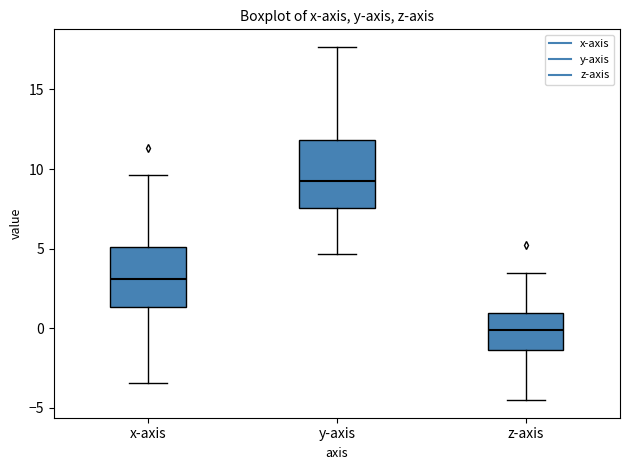

Reading left to right, transcribe this box plot: for each box, give where its median line is, the range the box spans, and where its two whiskers end, as read against the y-axis. The values are not printed on the chart, so give them approximately, as read against the axis.

x-axis: median 3.0, box 1.5 to 5.0, whiskers -3.5 to 9.5
y-axis: median 9.0, box 7.5 to 12.0, whiskers 4.5 to 17.5
z-axis: median 0.0, box -1.5 to 1.0, whiskers -4.5 to 3.5